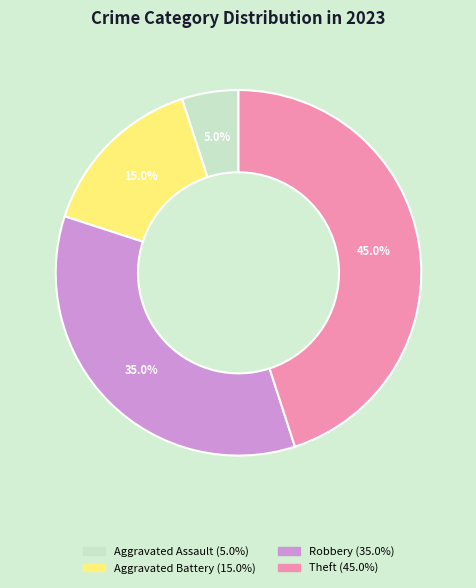

Count the number of slices in the pie.

4